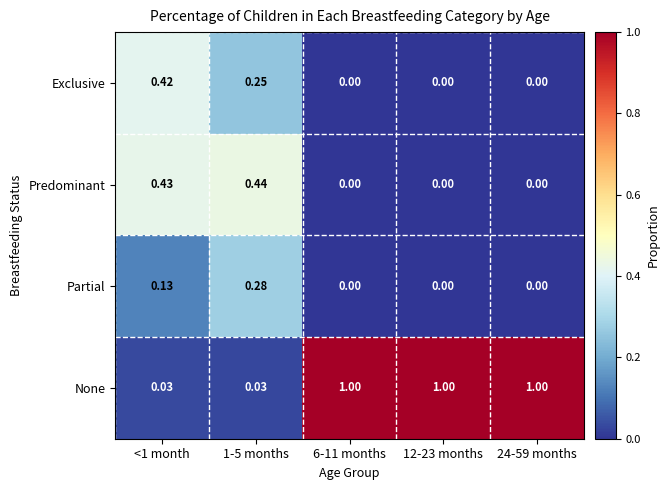

Between <1 month and 12-23 months, which series saw the biggest shift?

None